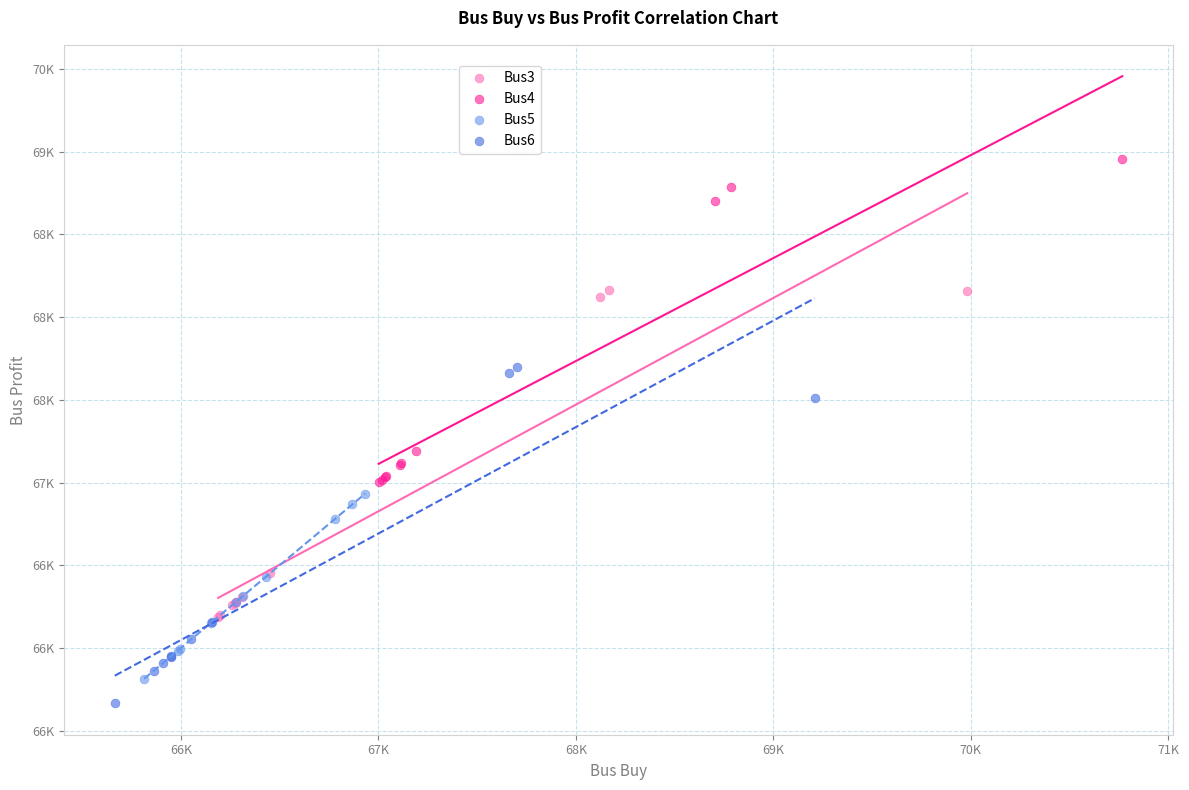

What are all the series names shown in the legend?

Bus3, Bus4, Bus5, Bus6